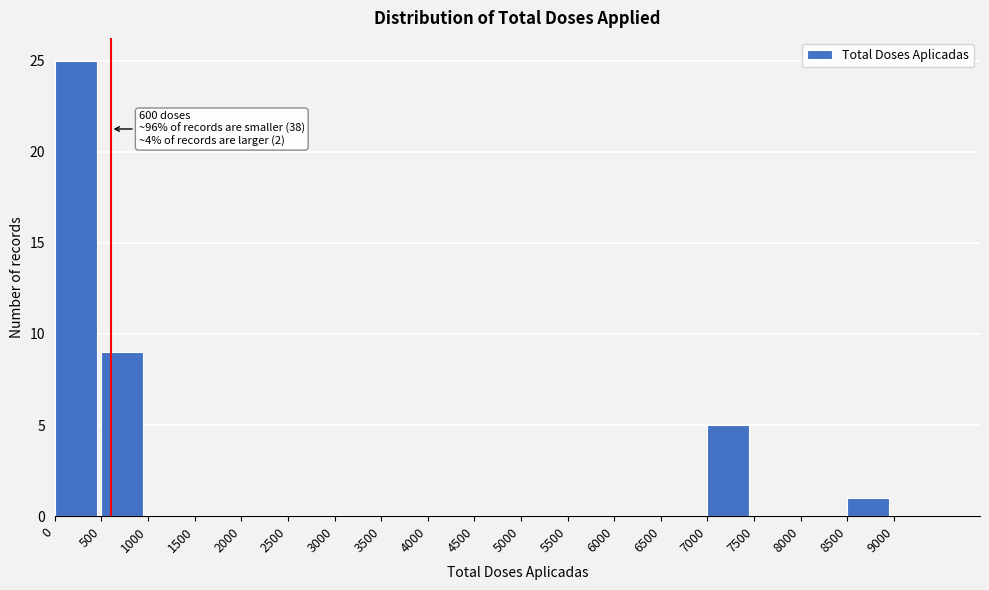

Which range on the x-axis has the tallest bar?

0 to 500